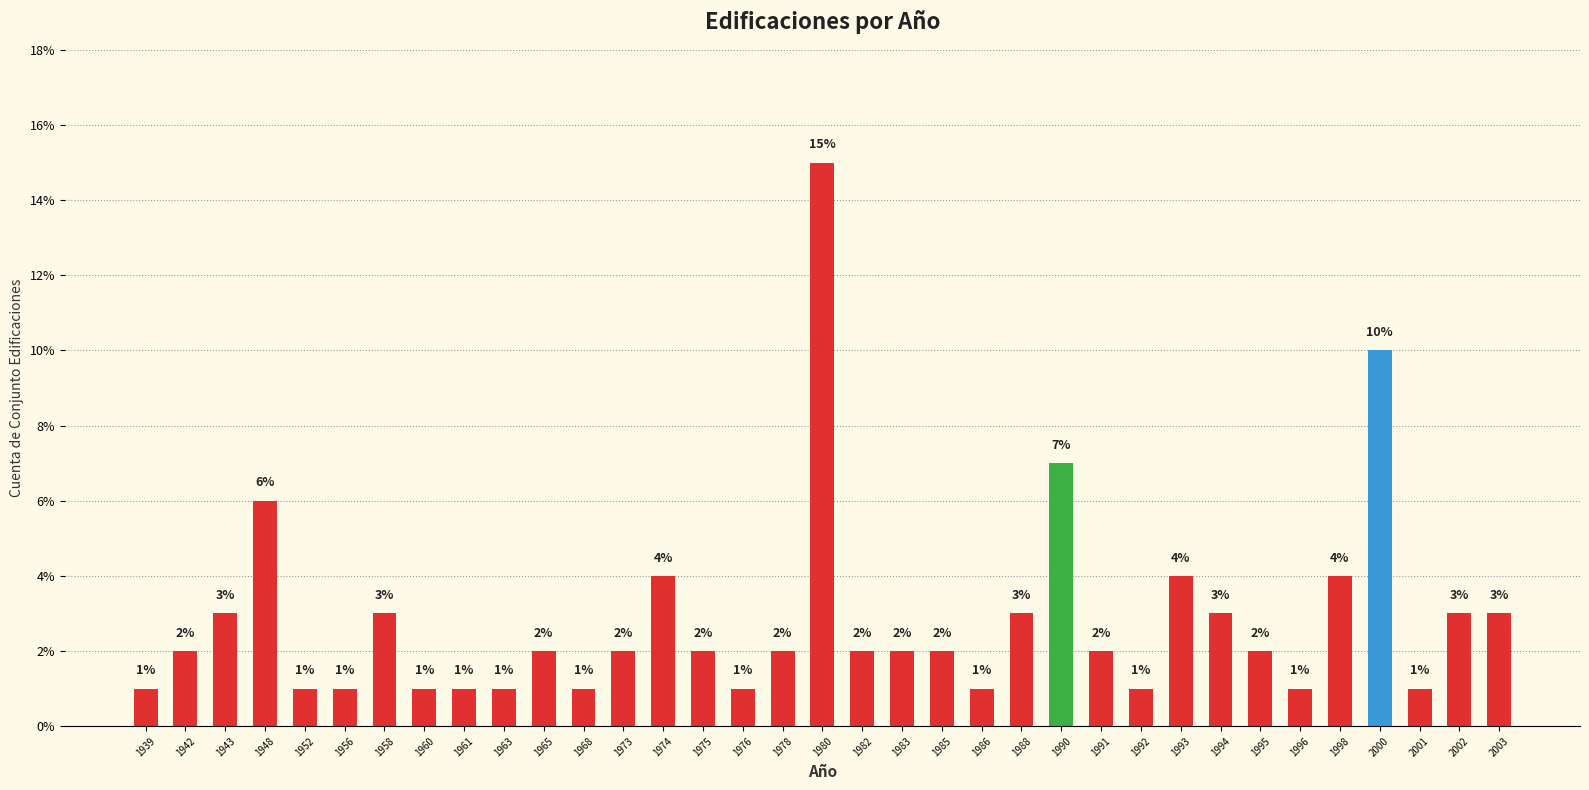

Reading left to right, what are all the values shown in this chart?

1939=1.0	1942=2.0	1943=3.0	1948=6.0	1952=1.0	1956=1.0	1958=3.0	1960=1.0	1961=1.0	1963=1.0	1965=2.0	1968=1.0	1973=2.0	1974=4.0	1975=2.0	1976=1.0	1978=2.0	1980=15.0	1982=2.0	1983=2.0	1985=2.0	1986=1.0	1988=3.0	1990=7.0	1991=2.0	1992=1.0	1993=4.0	1994=3.0	1995=2.0	1996=1.0	1998=4.0	2000=10.0	2001=1.0	2002=3.0	2003=3.0